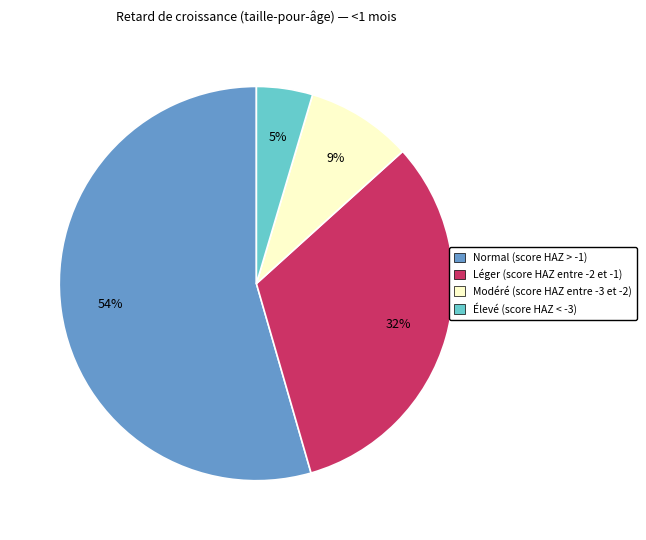

How many segments does this pie chart have?

4